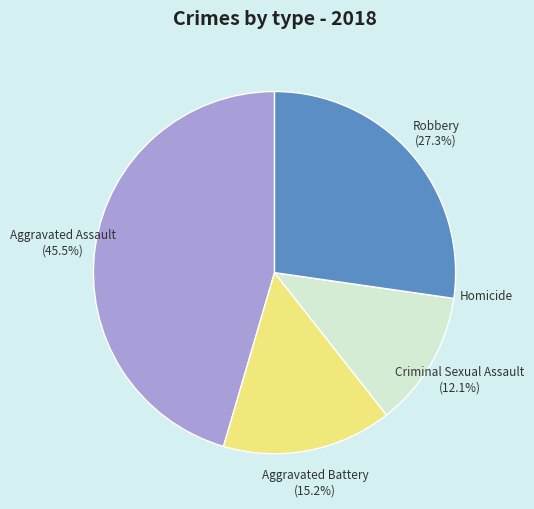

Is there a majority slice in this chart?

No